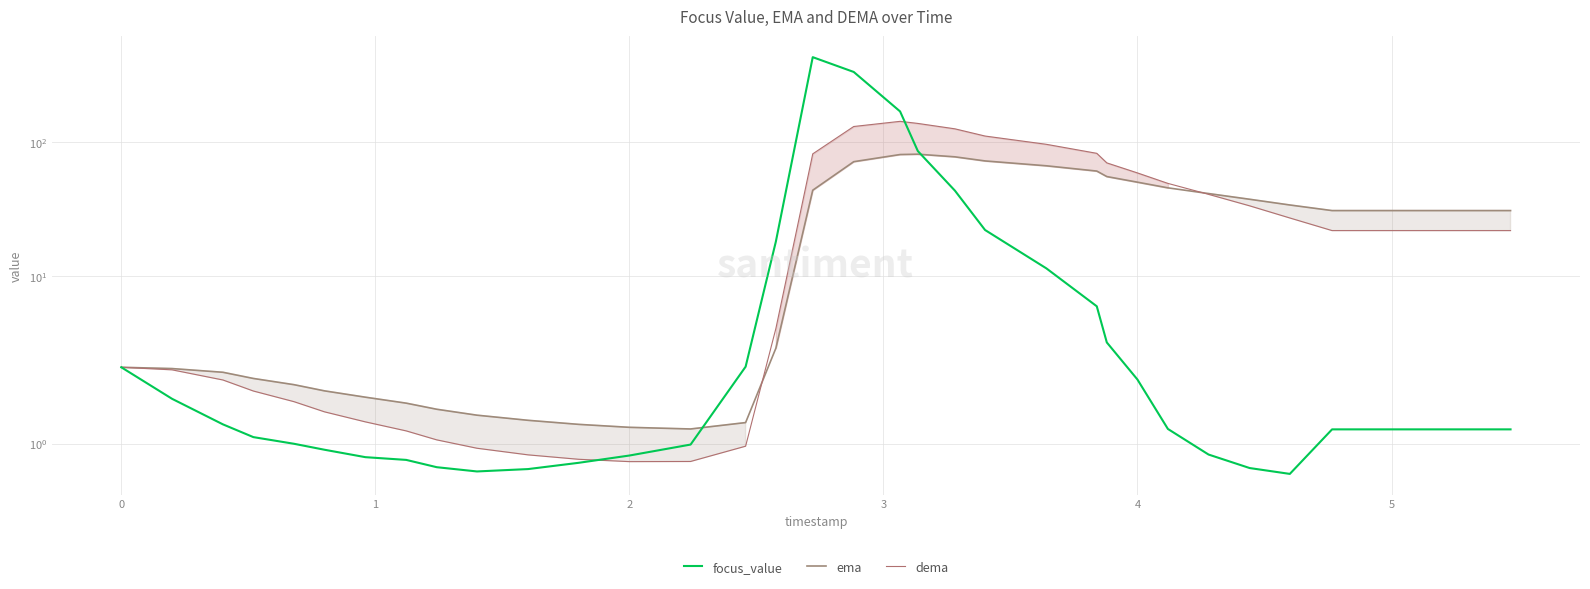

What are all the series names shown in the legend?

focus_value, ema, dema